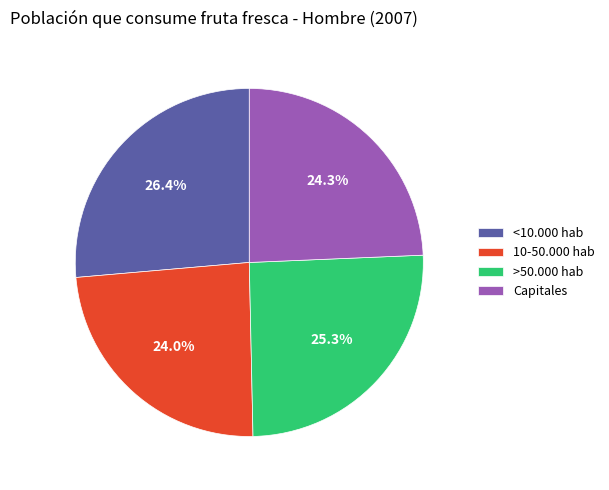

To the nearest percent, what is the difference between the largest and smallest slice percentages?

2%